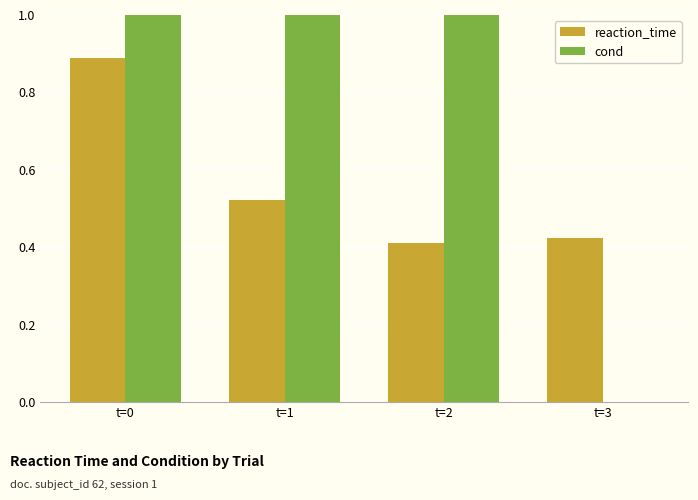

The value of cond at t=3 is 0.0. True or false?

True